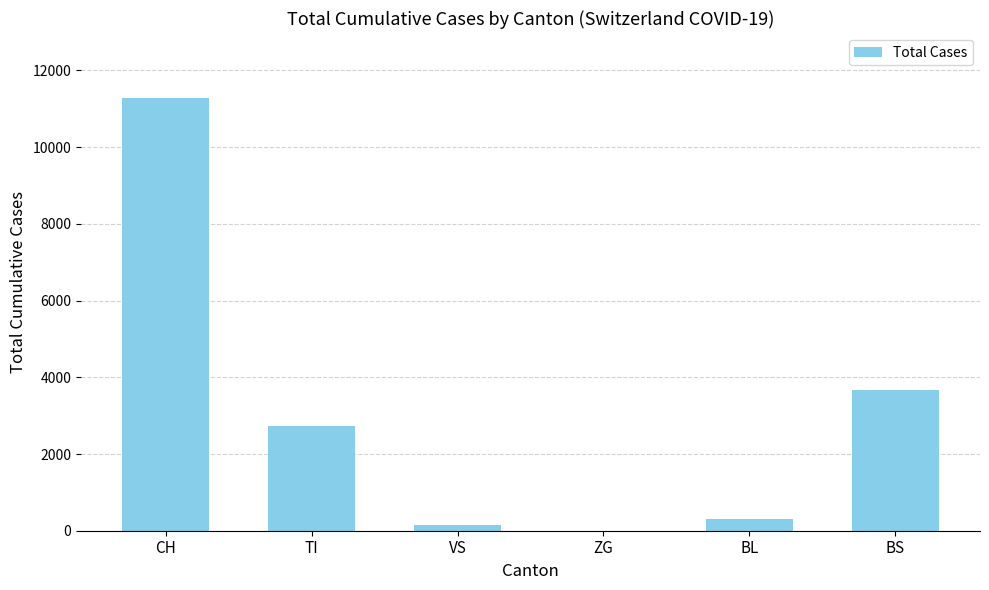

The chart shows a value of 5224 at BS. True or false?

False